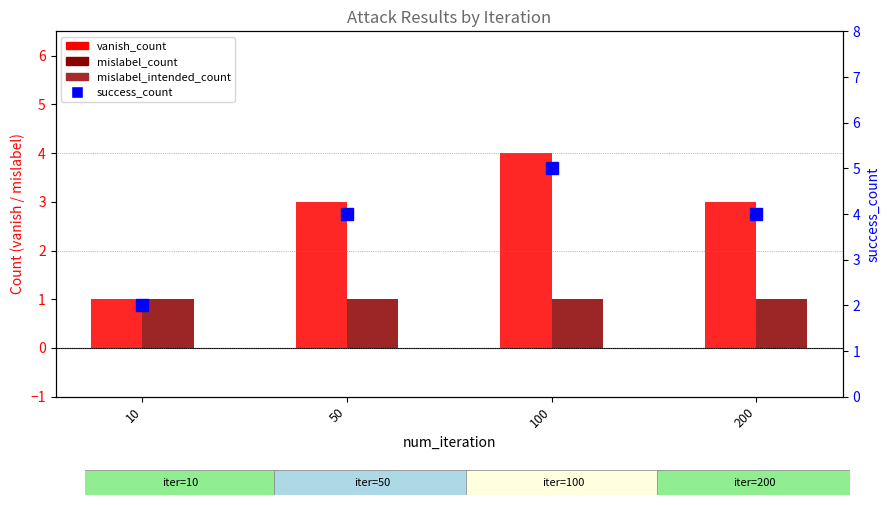

Reading left to right, what are all the values shown in this chart?

vanish_count: 10=1	50=3	100=4	200=3
mislabel_count: 10=1	50=1	100=1	200=1
mislabel_intended_count: 10=0	50=0	100=0	200=0
success_count: 10=2	50=4	100=5	200=4